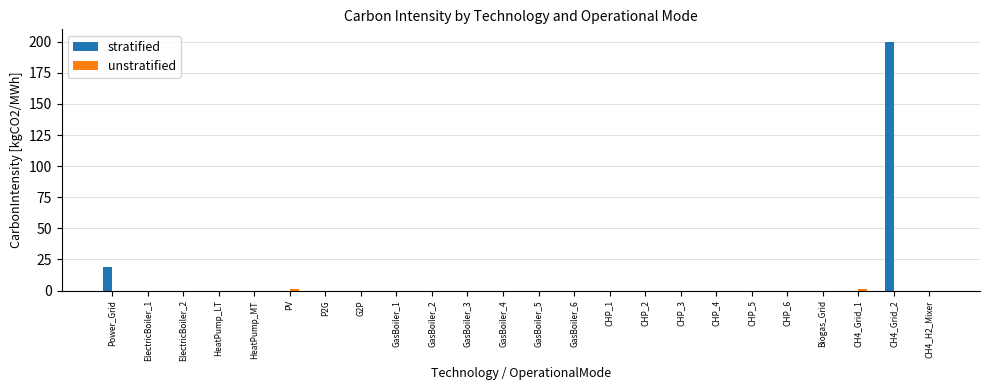

Which category has the highest value across all series?

CH4_Grid_2